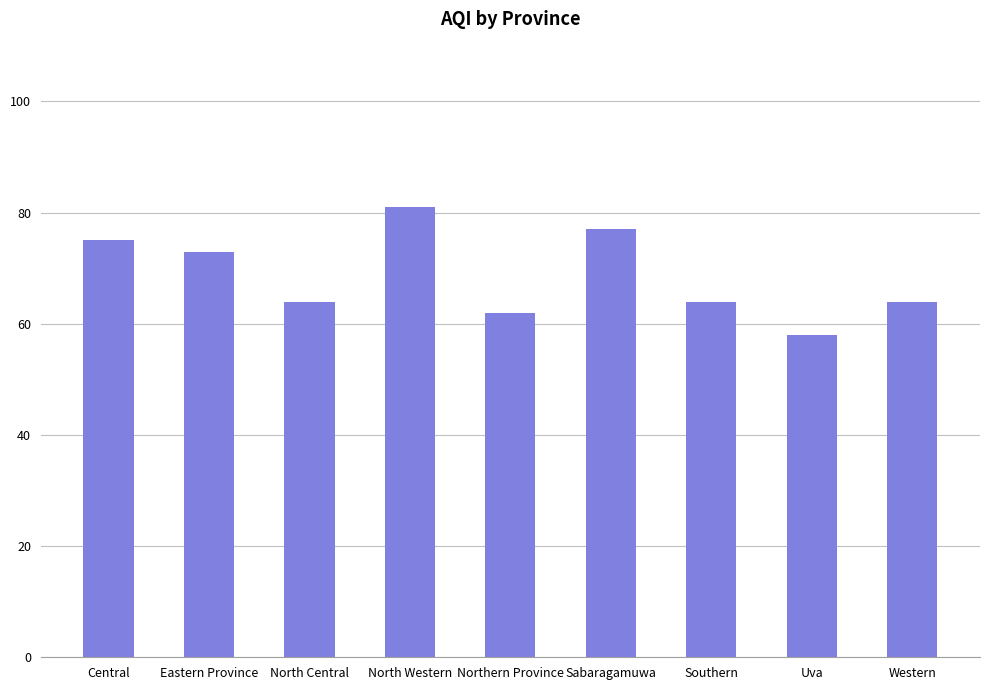

Count the number of data series in this chart.

1